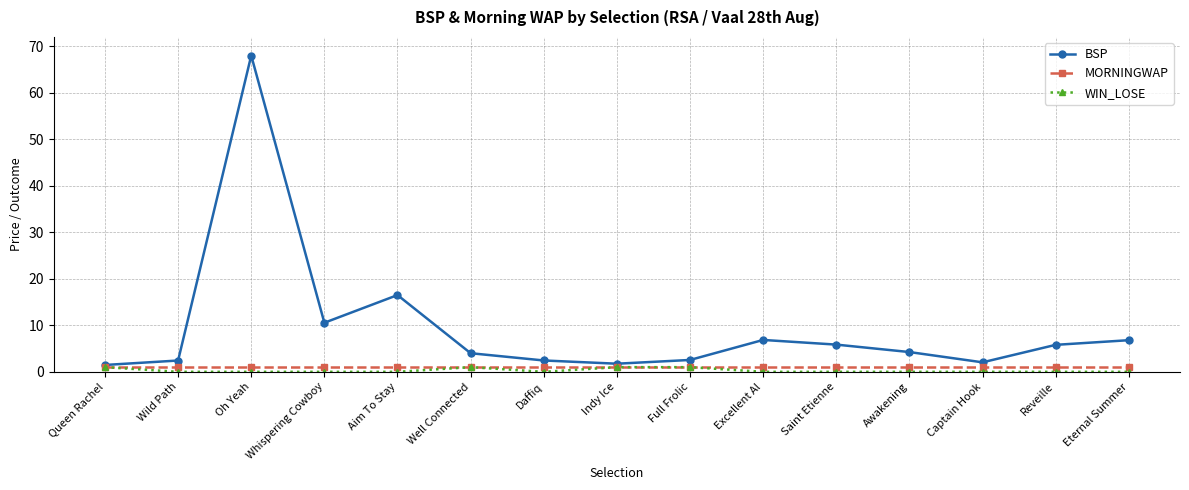

What is the average value of the MORNINGWAP series?

1.0